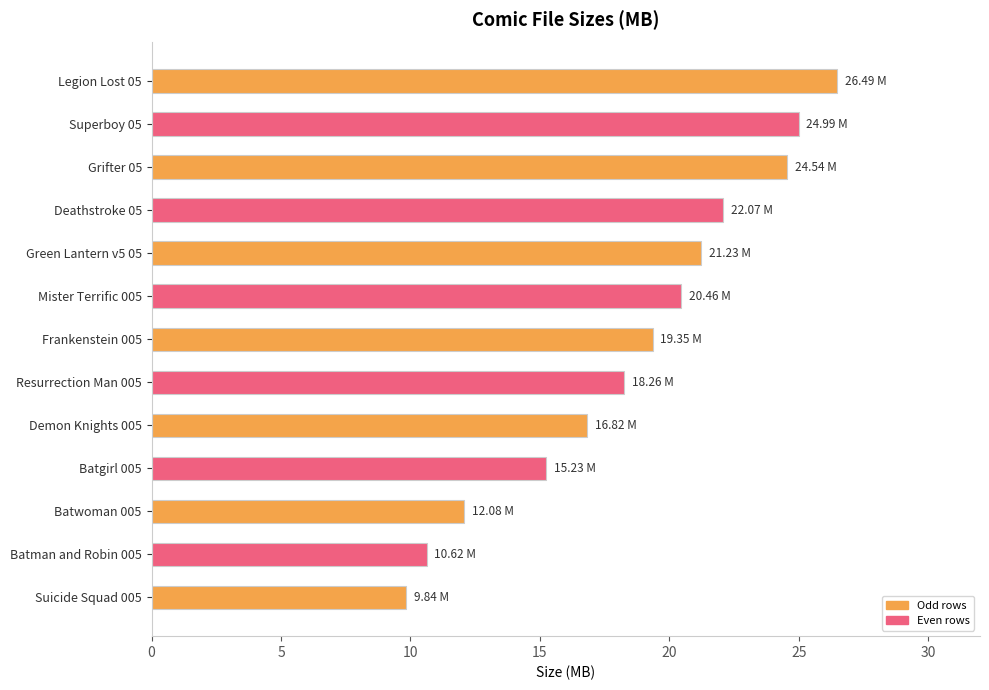

At which label is the value closest to 18?

Resurrection Man 005